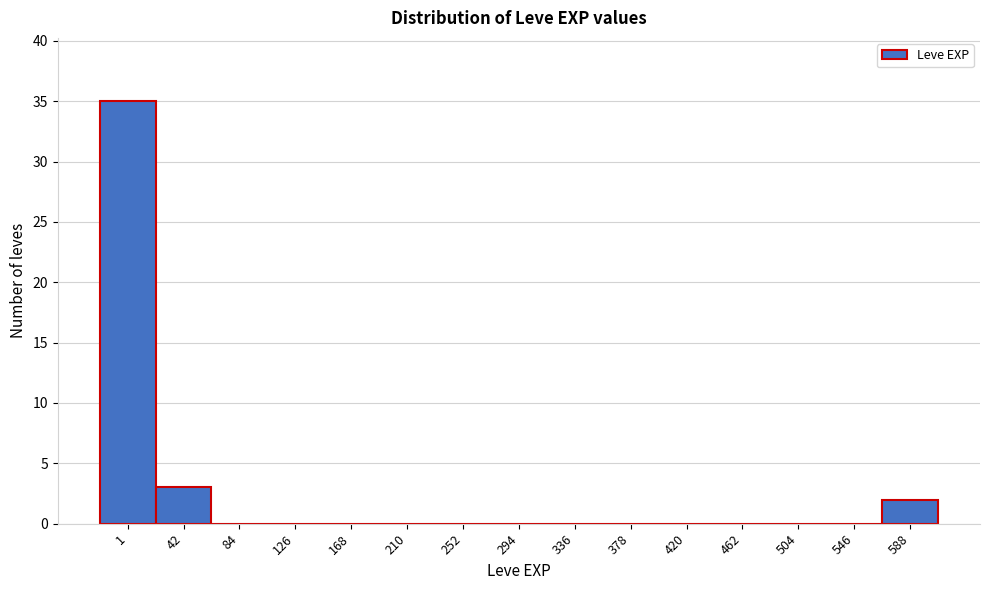

Reading left to right, what are all the values shown in this chart?

1=35	42=3	84=0	126=0	168=0	210=0	252=0	294=0	336=0	378=0	420=0	462=0	504=0	546=0	588=2